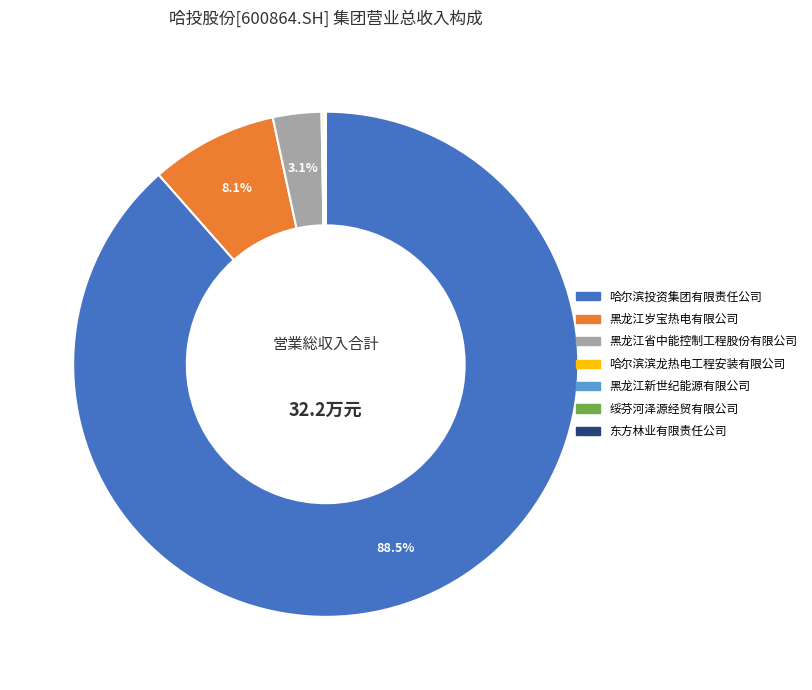

What is the largest slice in the pie chart?

哈尔滨投资集团有限责任公司